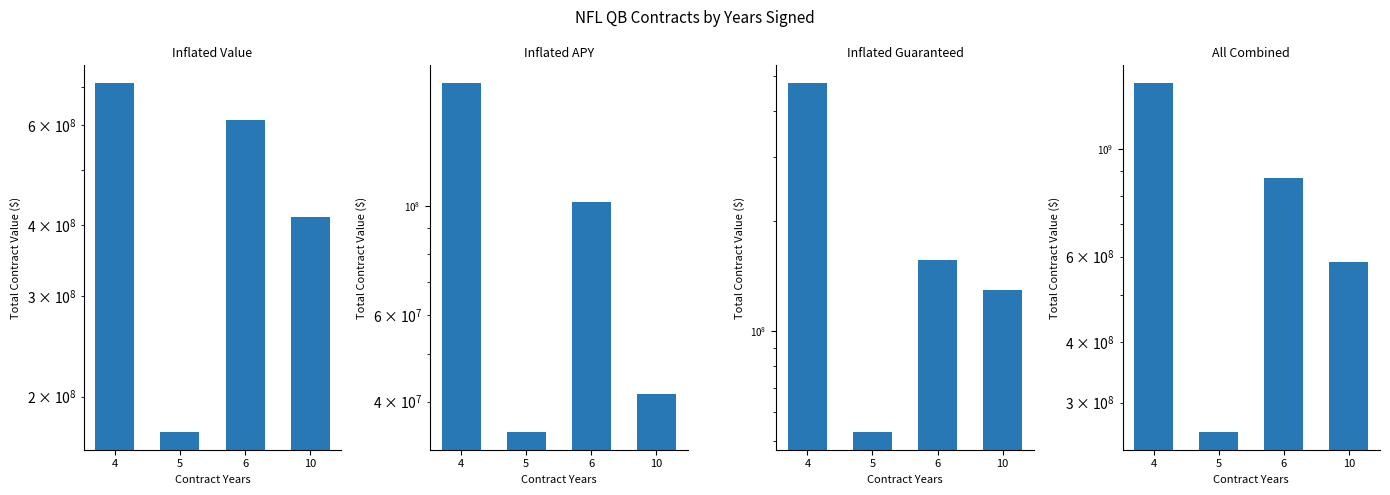

Rank the categories by Inflated APY value from lowest to highest.

5, 10, 6, 4